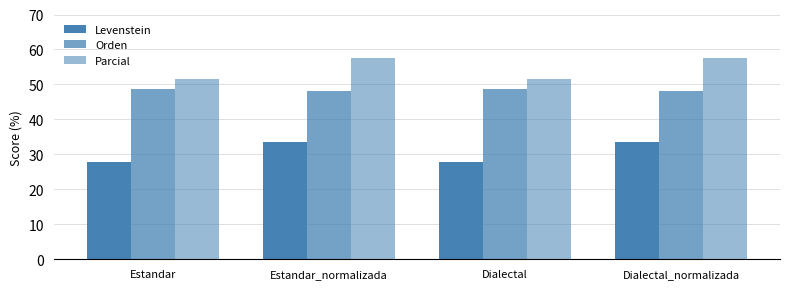

Reading left to right, what are all the values shown in this chart?

Levenstein: Estandar=27.9	Estandar_normalizada=33.5	Dialectal=27.9	Dialectal_normalizada=33.5
Orden: Estandar=48.6	Estandar_normalizada=48.1	Dialectal=48.6	Dialectal_normalizada=48.1
Parcial: Estandar=51.6	Estandar_normalizada=57.6	Dialectal=51.6	Dialectal_normalizada=57.6